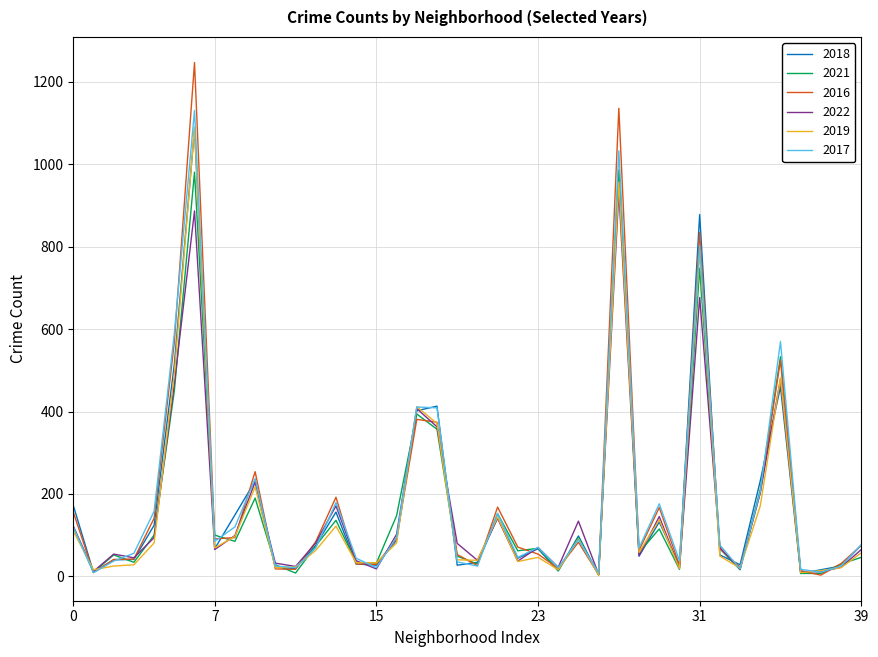

What are all the series names shown in the legend?

2018, 2021, 2016, 2022, 2019, 2017